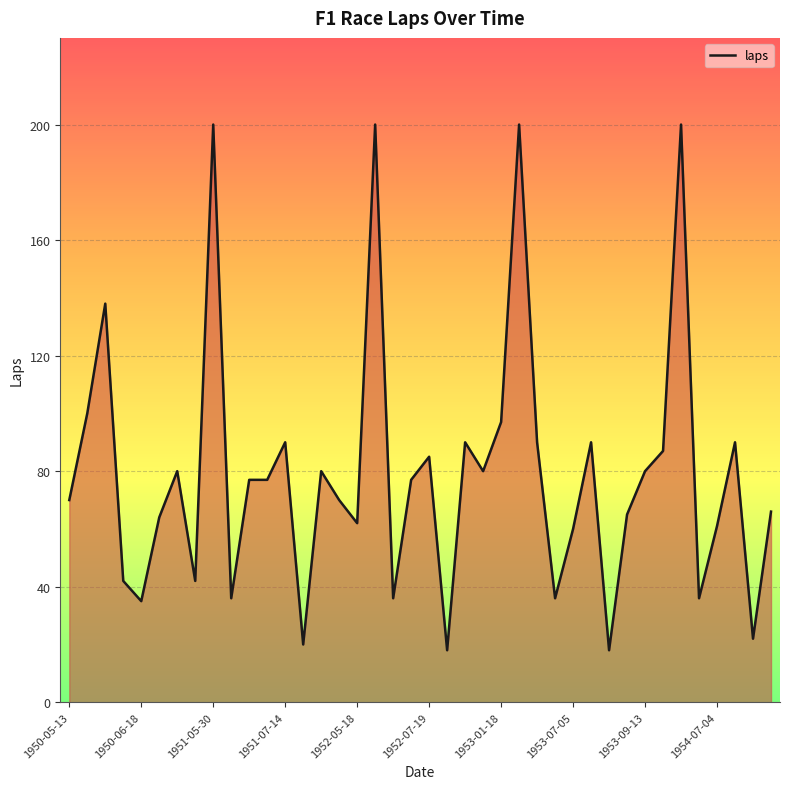

What is the difference between the maximum and minimum values?

182